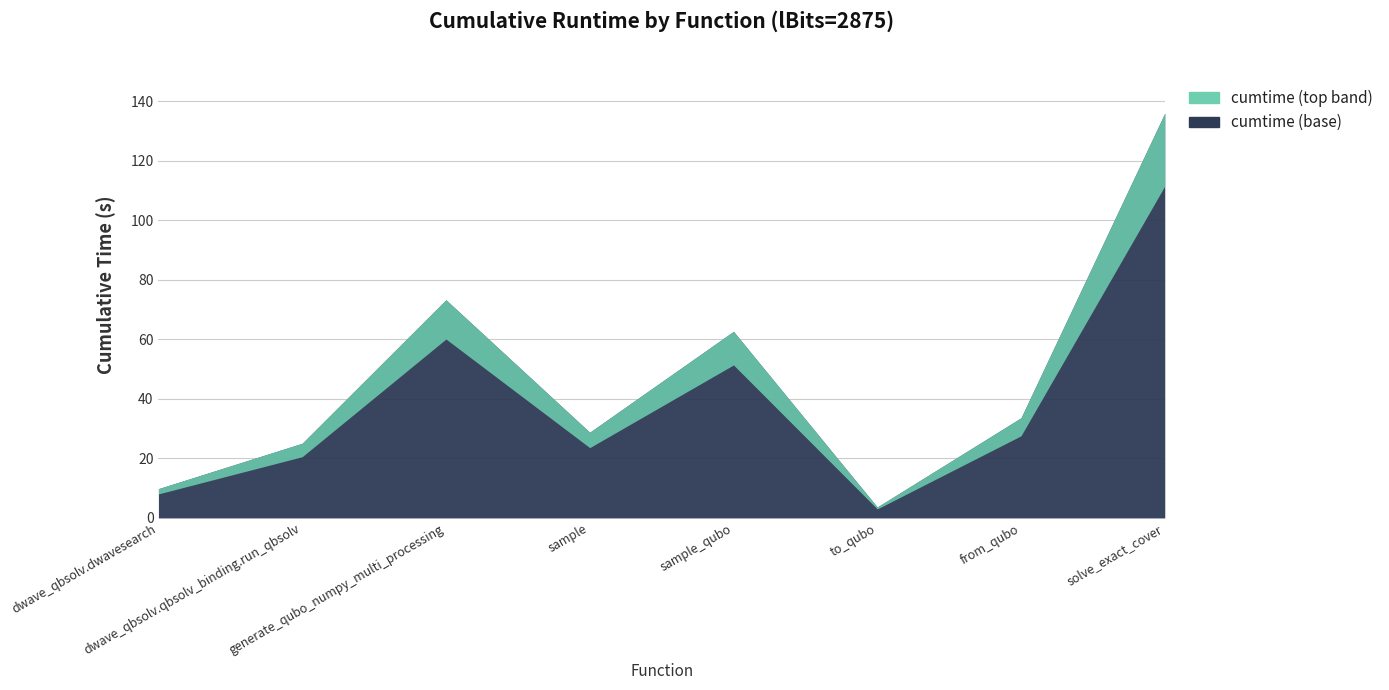

Which label corresponds to the largest value in the chart?

solve_exact_cover